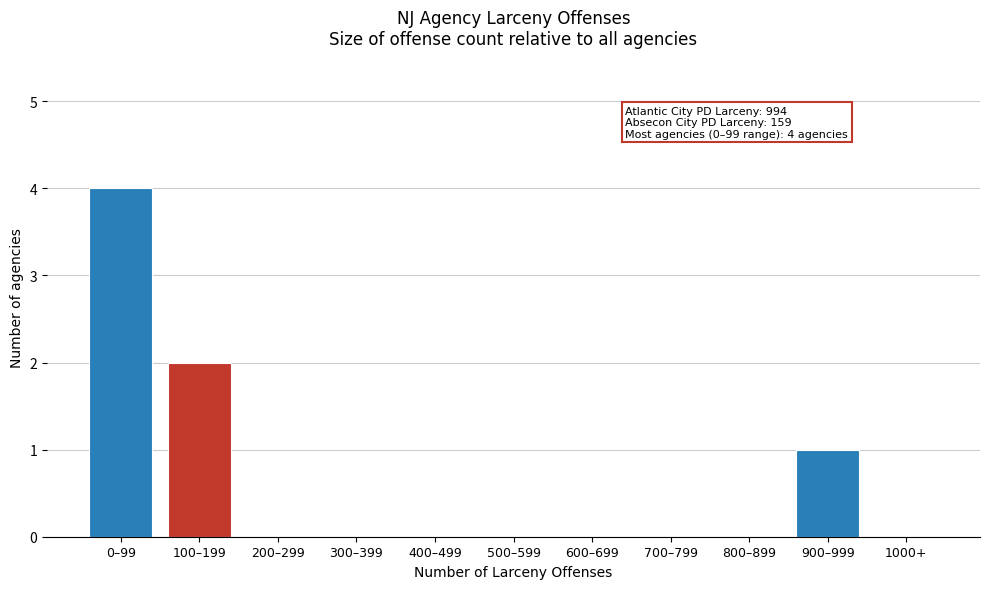

Reading left to right, transcribe all the data shown in this chart.

0–99=4	100–199=2	200–299=0	300–399=0	400–499=0	500–599=0	600–699=0	700–799=0	800–899=0	900–999=1	1000+=0